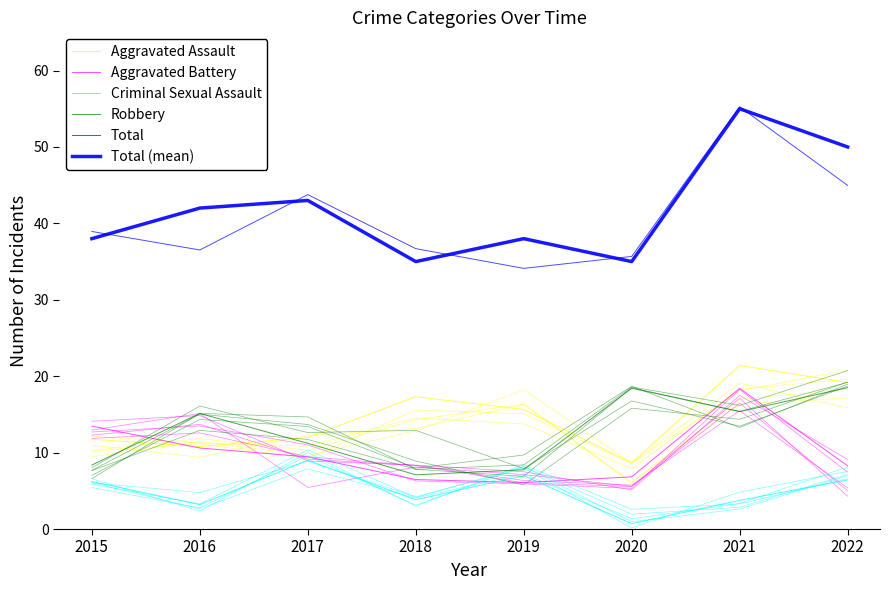

What is the approximate value of Criminal Sexual Assault at 2018?

3.8